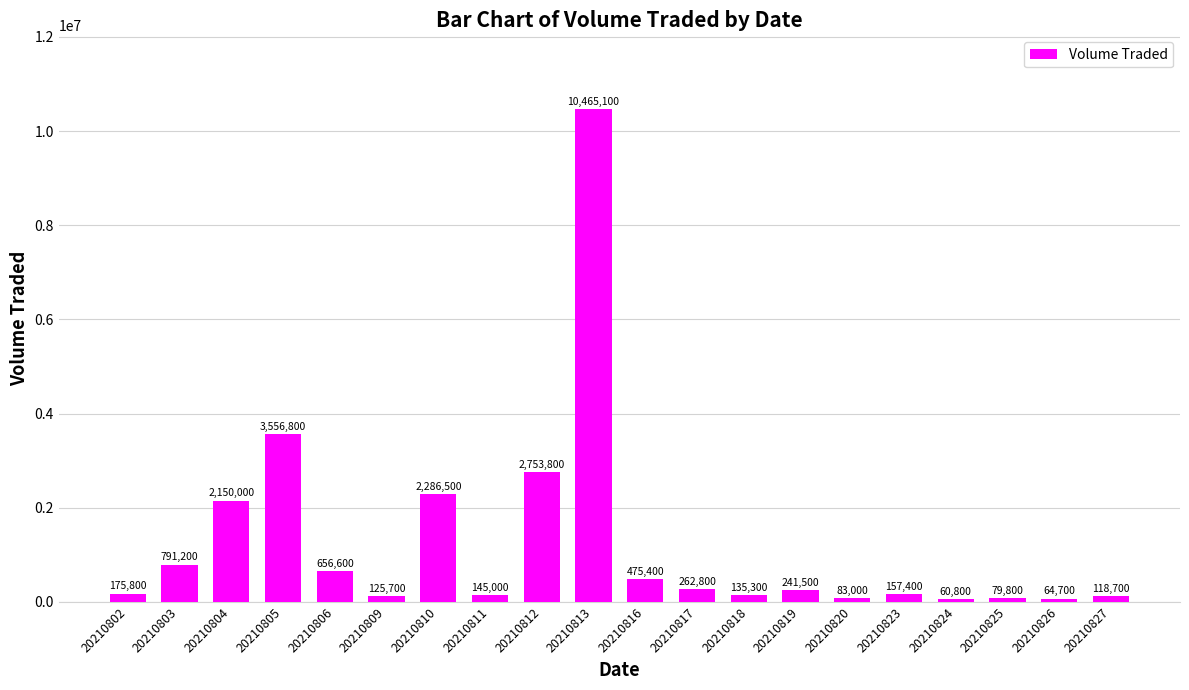

What is the change in value from 20210803 to 20210818?

-655900